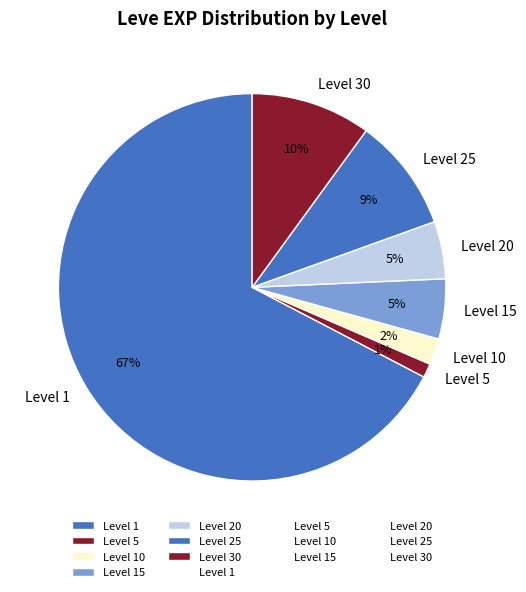

Count the number of slices in the pie.

7